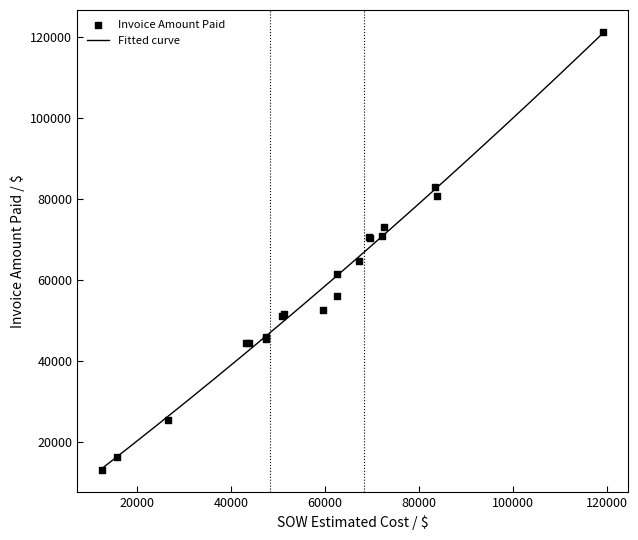

What is the lowest value of the Fitted curve series?

13406.6